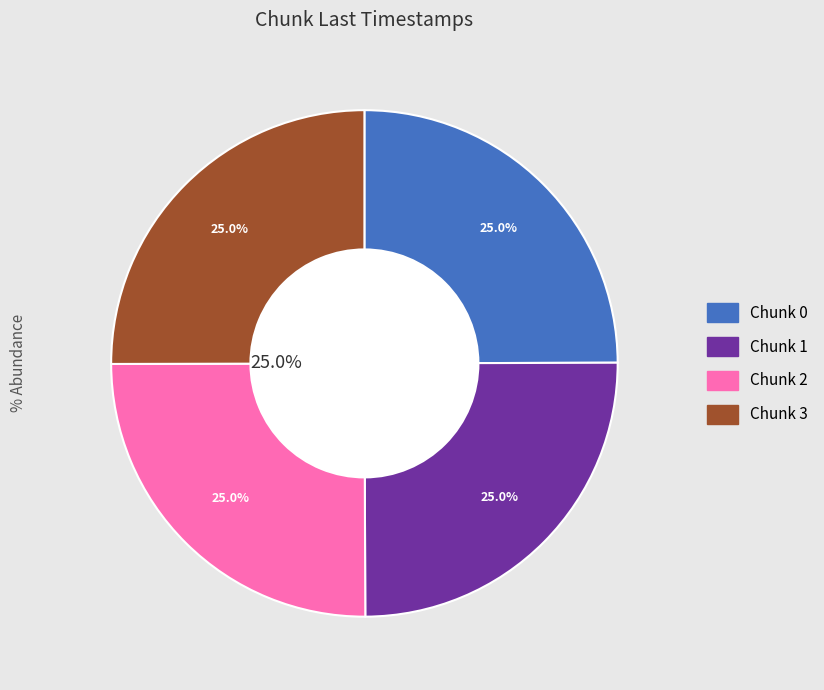

How many slices are in this pie chart?

4